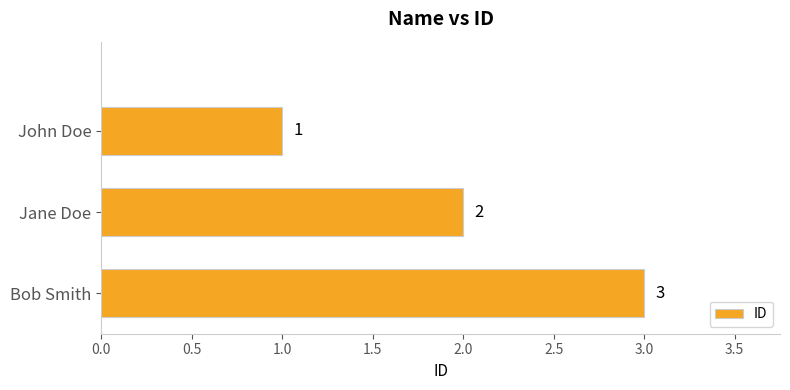

Reading bottom to top, list all the values displayed in this chart.

3	2	1